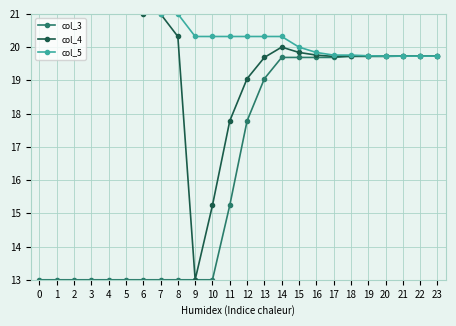

What is the value of the col_5 point at the 12th from the left?

20.3